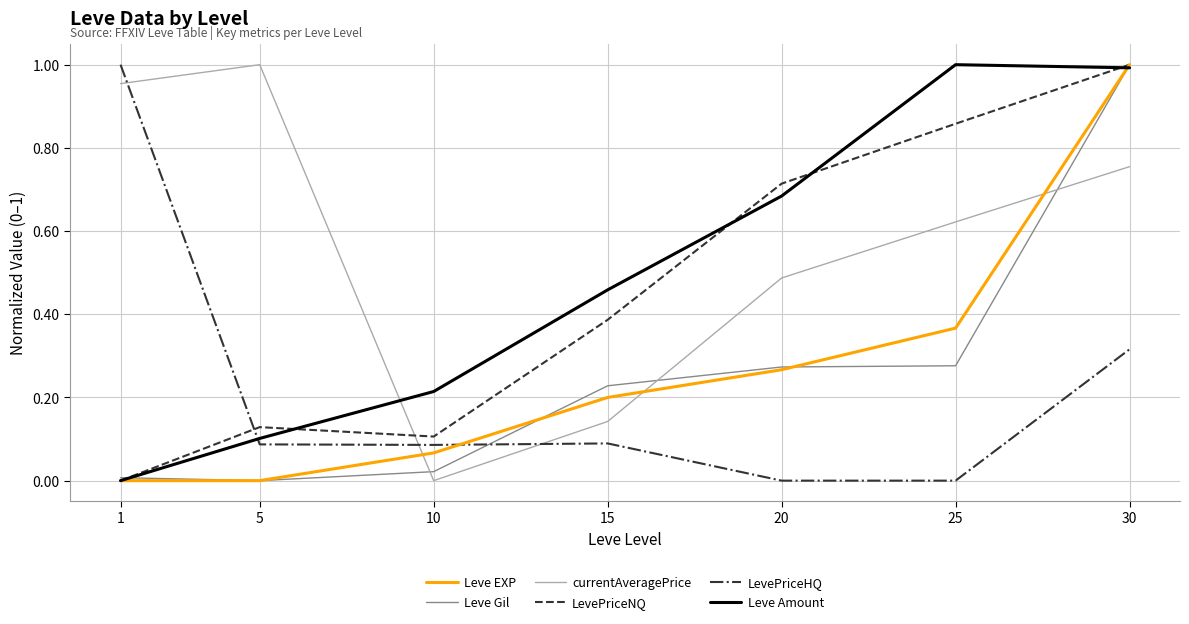

True or false: Leve EXP and currentAveragePrice intersect in this chart.

True